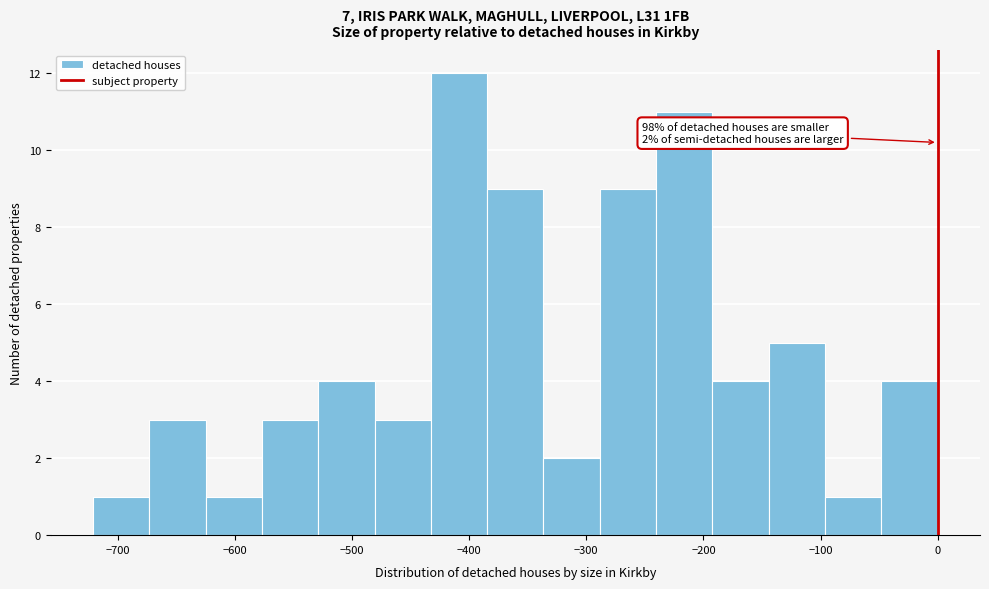

Which range on the x-axis has the tallest bar?

-430 to -380